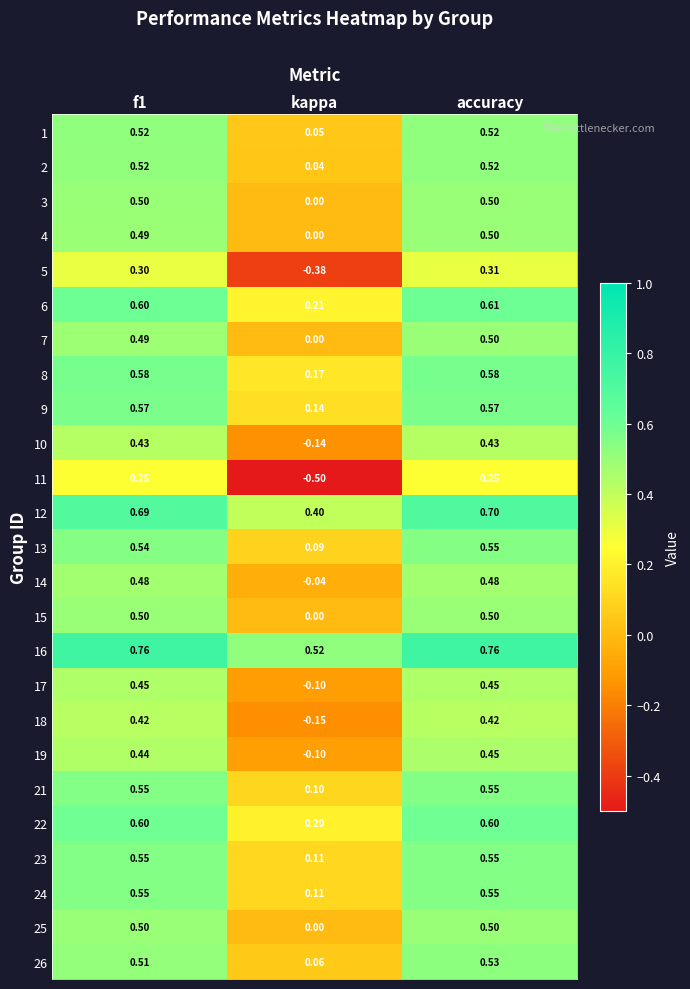

At which label is 2 closest to 0?

kappa